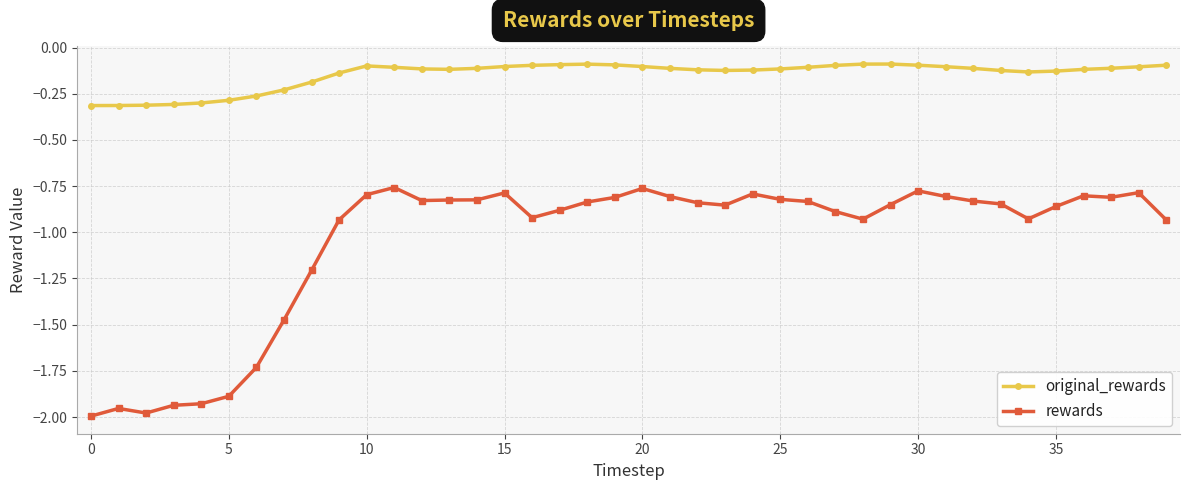

Rank the series by their average value, from lowest to highest.

rewards, original_rewards